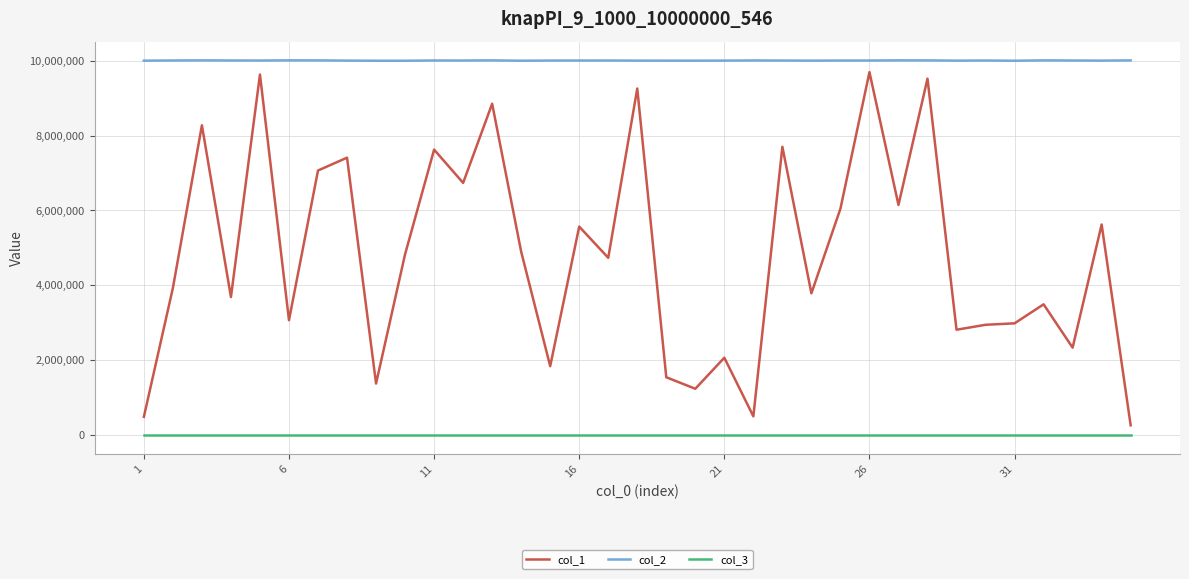

True or false: col_2 and col_3 intersect in this chart.

False